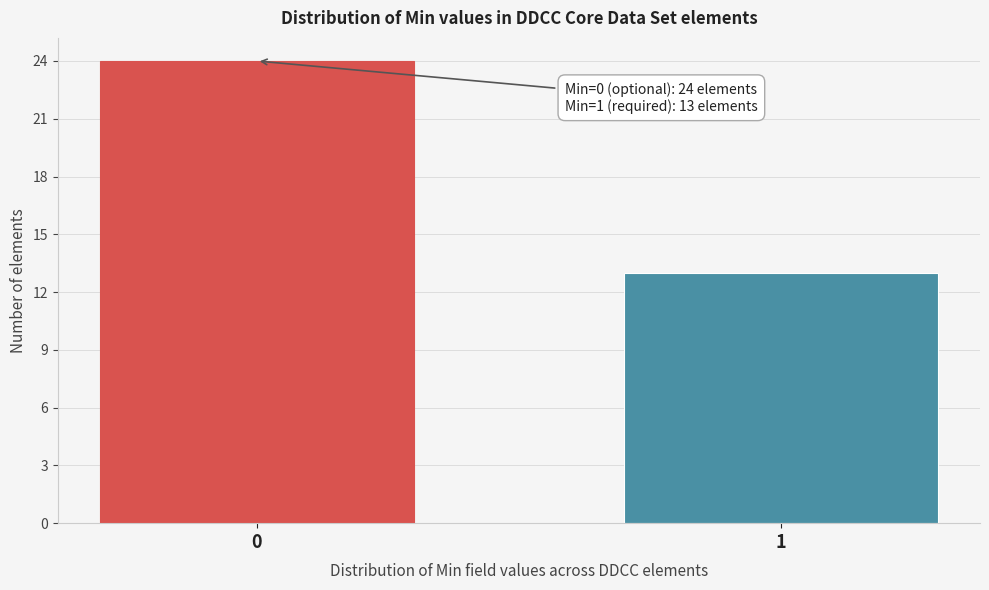

Reading right to left, transcribe all the data shown in this chart.

13	24